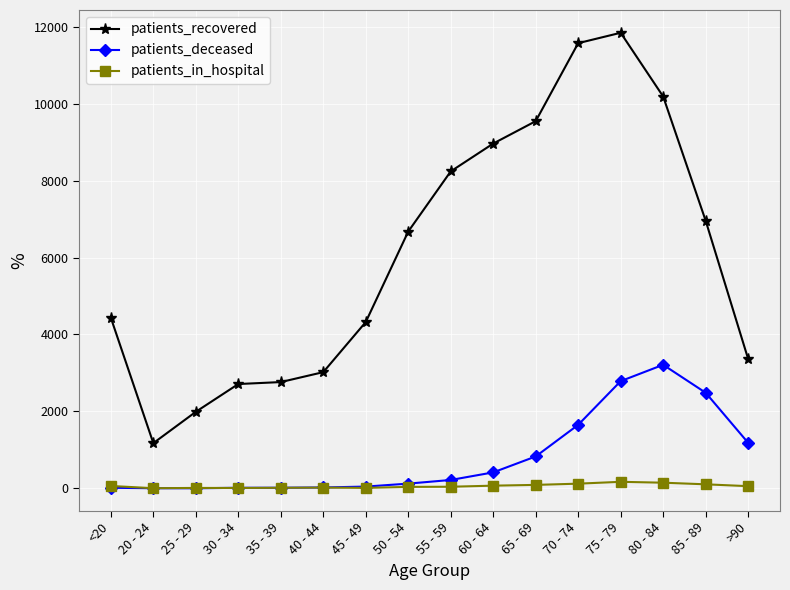

Which series has the largest range (max minus min)?

patients_recovered